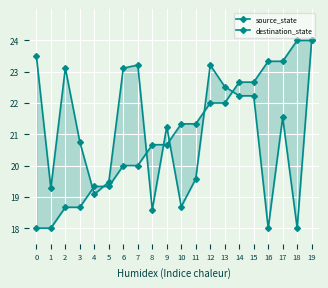

What is the difference between the maximum and minimum values in the destination_state series?

6.0